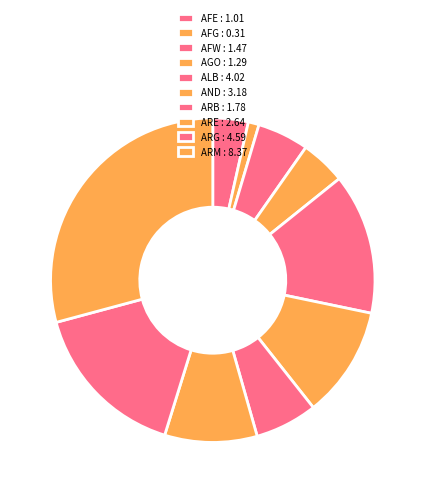

What is the change in value from AGO to ARB?

+0.5